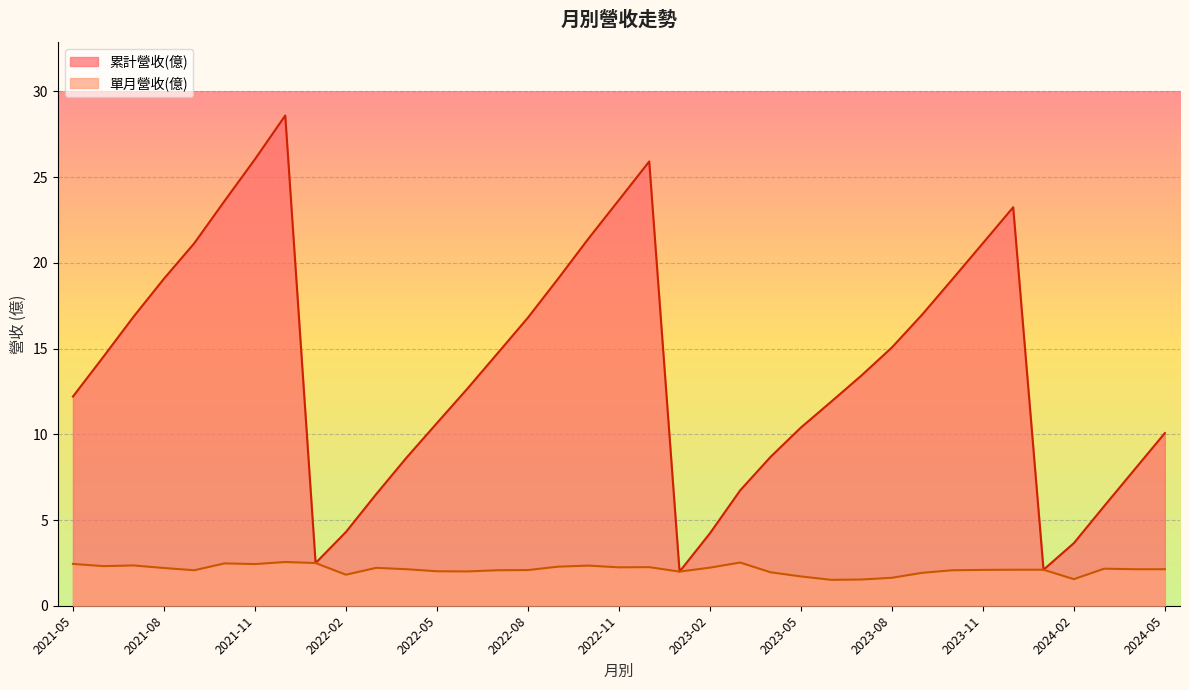

True or false: 單月營收(億) and 累計營收(億) cross at least once.

False